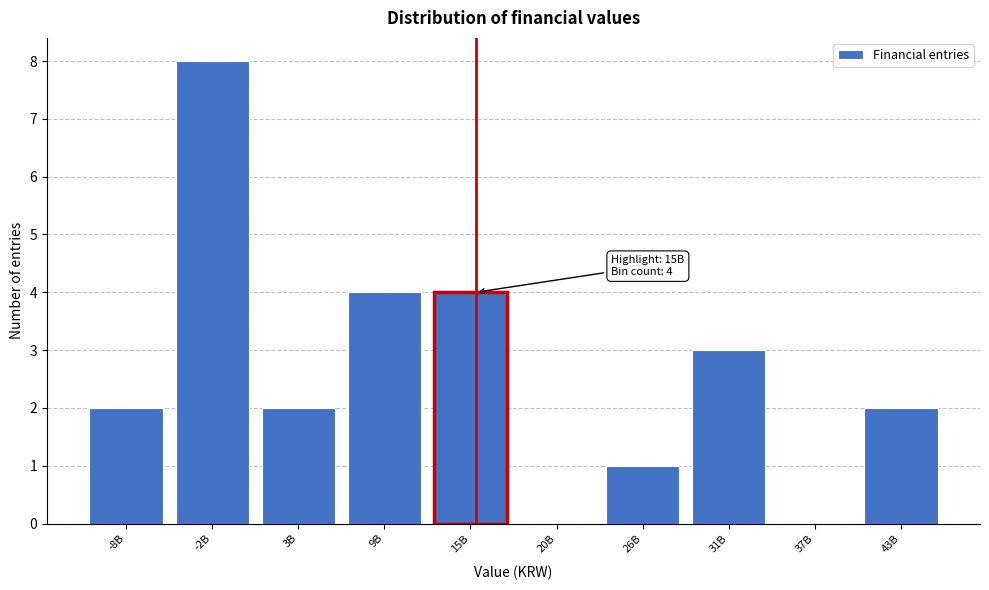

Reading left to right, list all the values displayed in this chart.

-8B=2	-2B=8	3B=2	9B=4	15B=4	20B=0	26B=1	31B=3	37B=0	43B=2